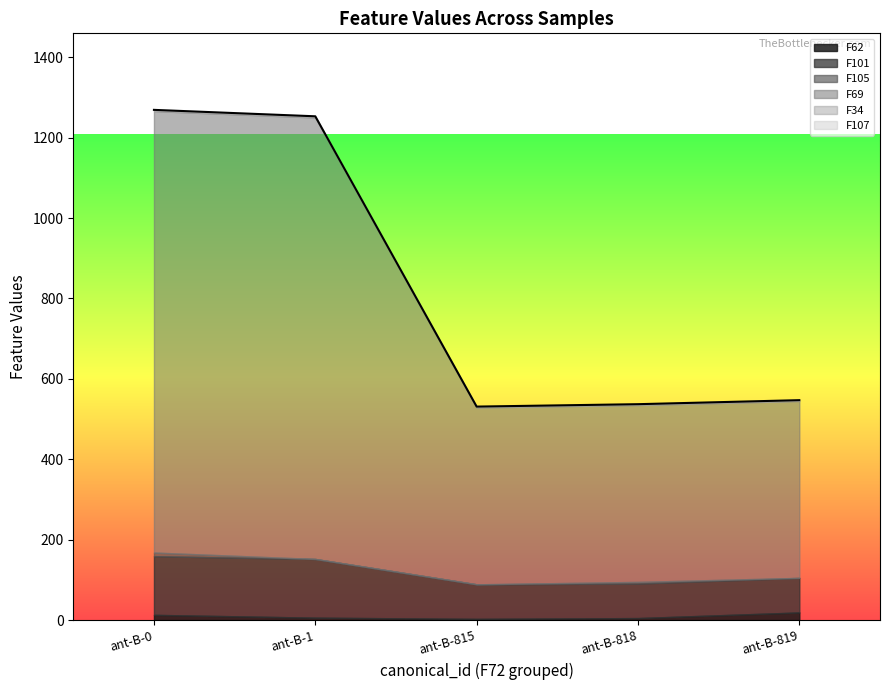

At how many categories does at least one series exceed 604?

2